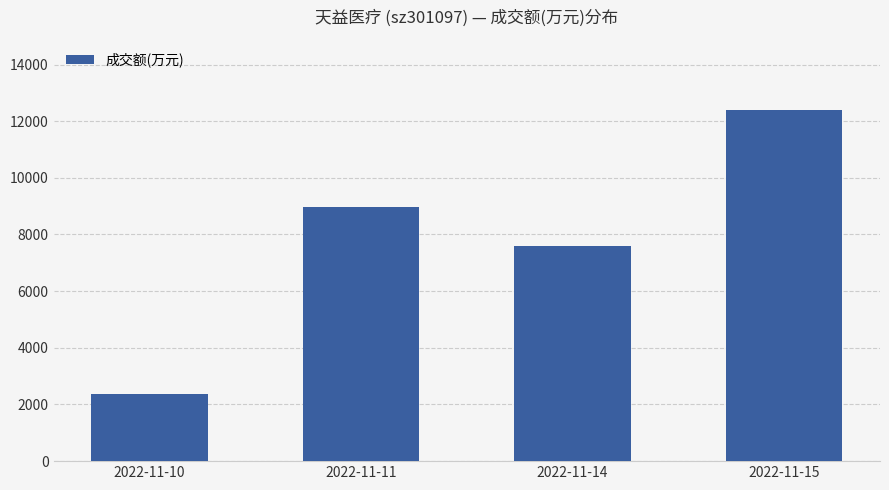

Which category has the highest value across all series?

2022-11-15